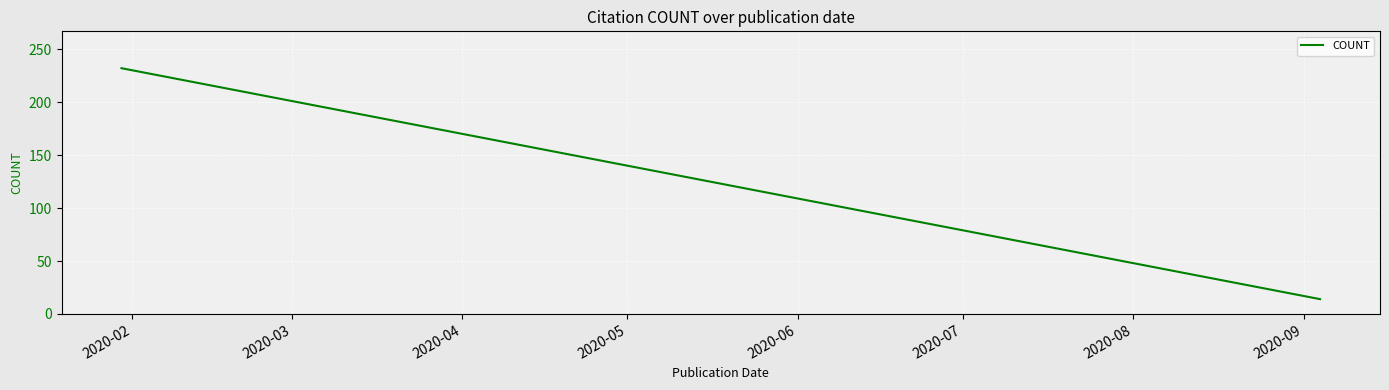

What is the difference between the maximum and minimum values?

218